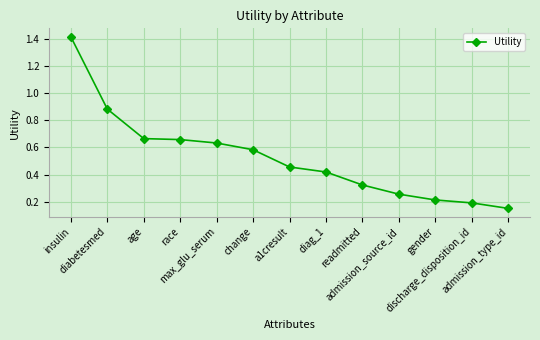

What is the difference between the maximum and second lowest values?

1.2